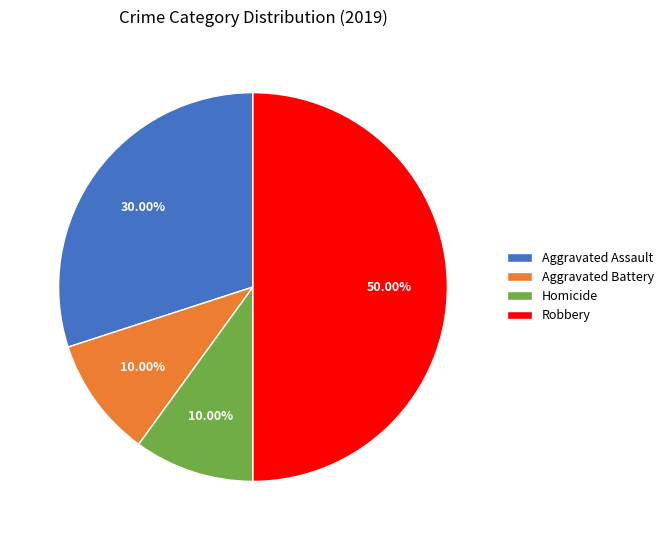

To the nearest percent, what is the difference between the largest and smallest slice percentages?

40%